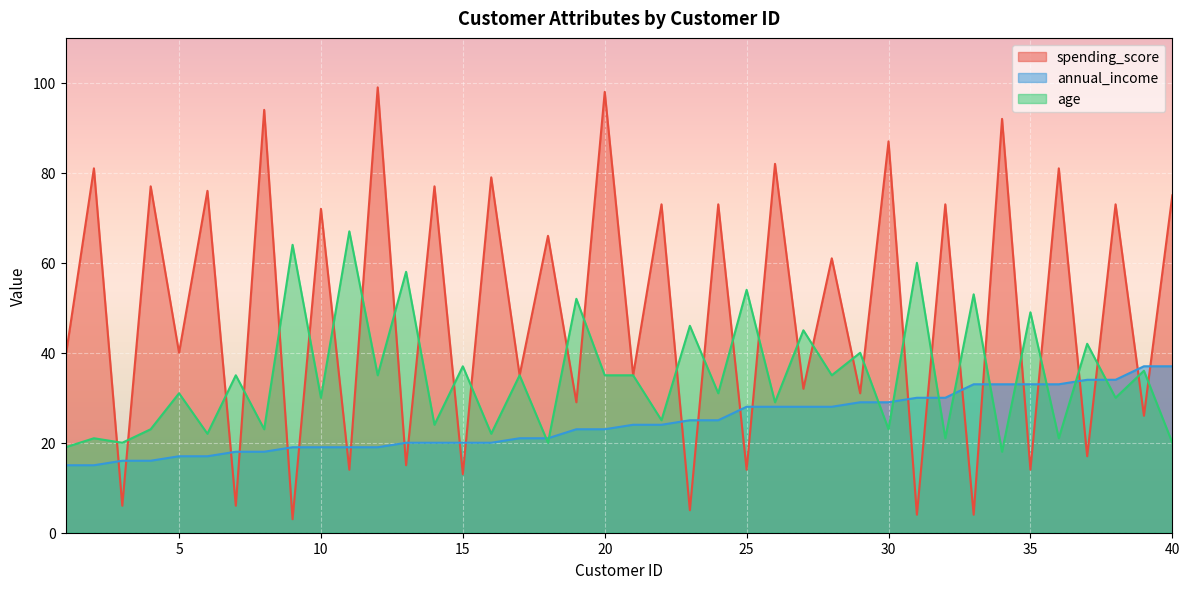

Reading left to right, what are all the values shown in this chart?

spending_score: 1=39	2=81	3=6	4=77	5=40	6=76	7=6	8=94	9=3	10=72	11=14	12=99	13=15	14=77	15=13	16=79	17=35	18=66	19=29	20=98	21=35	22=73	23=5	24=73	25=14	26=82	27=32	28=61	29=31	30=87	31=4	32=73	33=4	34=92	35=14	36=81	37=17	38=73	39=26	40=75
annual_income: 1=15	2=15	3=16	4=16	5=17	6=17	7=18	8=18	9=19	10=19	11=19	12=19	13=20	14=20	15=20	16=20	17=21	18=21	19=23	20=23	21=24	22=24	23=25	24=25	25=28	26=28	27=28	28=28	29=29	30=29	31=30	32=30	33=33	34=33	35=33	36=33	37=34	38=34	39=37	40=37
age: 1=19	2=21	3=20	4=23	5=31	6=22	7=35	8=23	9=64	10=30	11=67	12=35	13=58	14=24	15=37	16=22	17=35	18=20	19=52	20=35	21=35	22=25	23=46	24=31	25=54	26=29	27=45	28=35	29=40	30=23	31=60	32=21	33=53	34=18	35=49	36=21	37=42	38=30	39=36	40=20